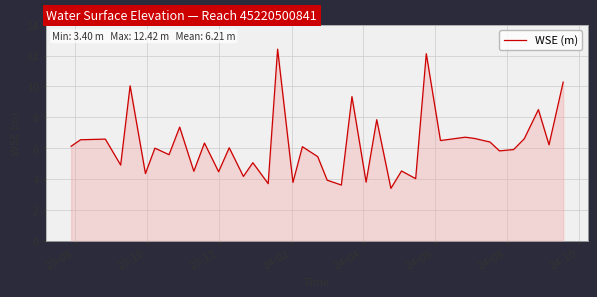

How many interior local peaks (higher than both neighbors) does the data have?

15